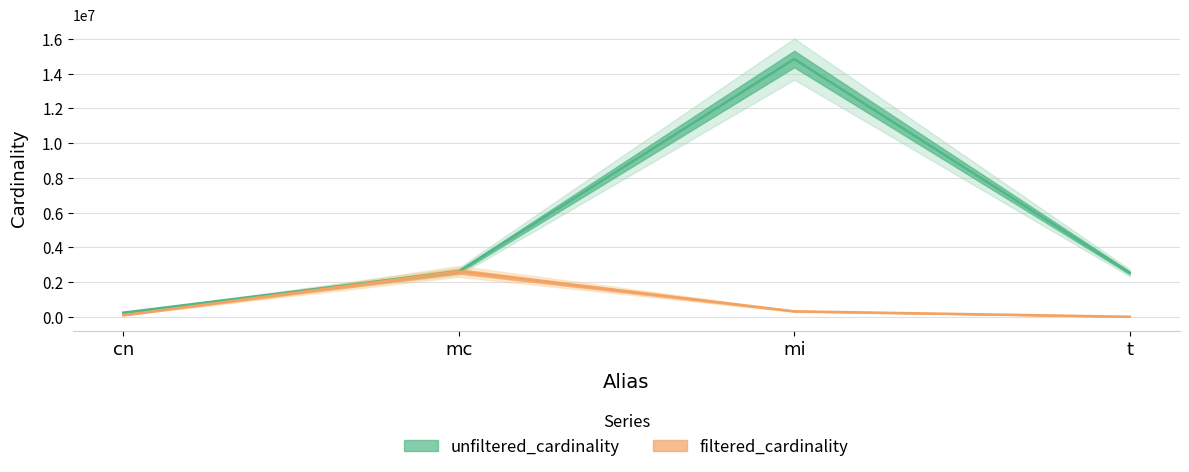

List the series in order of their peak value, lowest first.

filtered_cardinality, unfiltered_cardinality